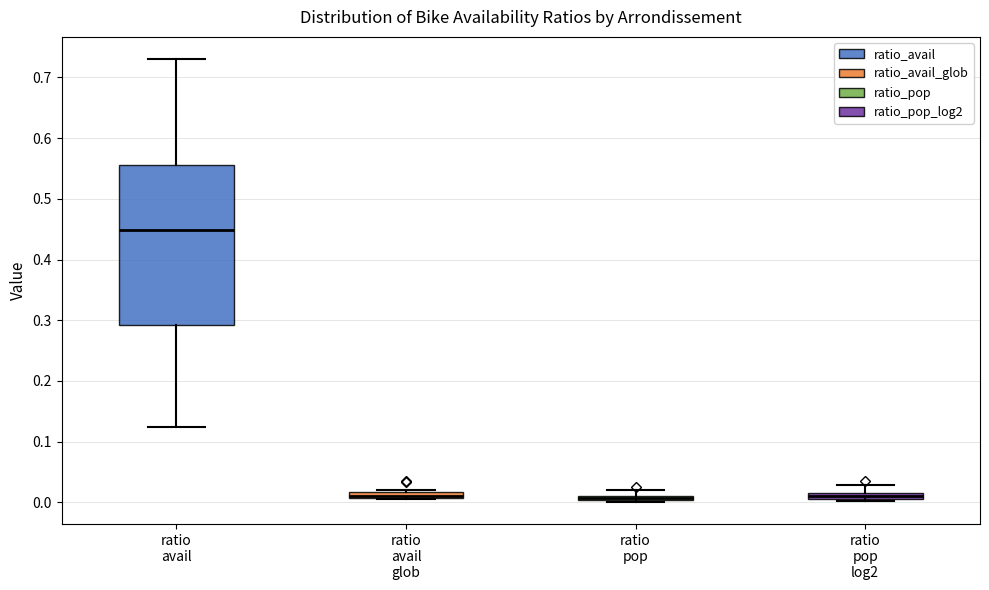

Where is the lower edge of the box for ratio avail glob on the y-axis? The values are not printed on the chart, so give them approximately, as read against the axis.

0.01